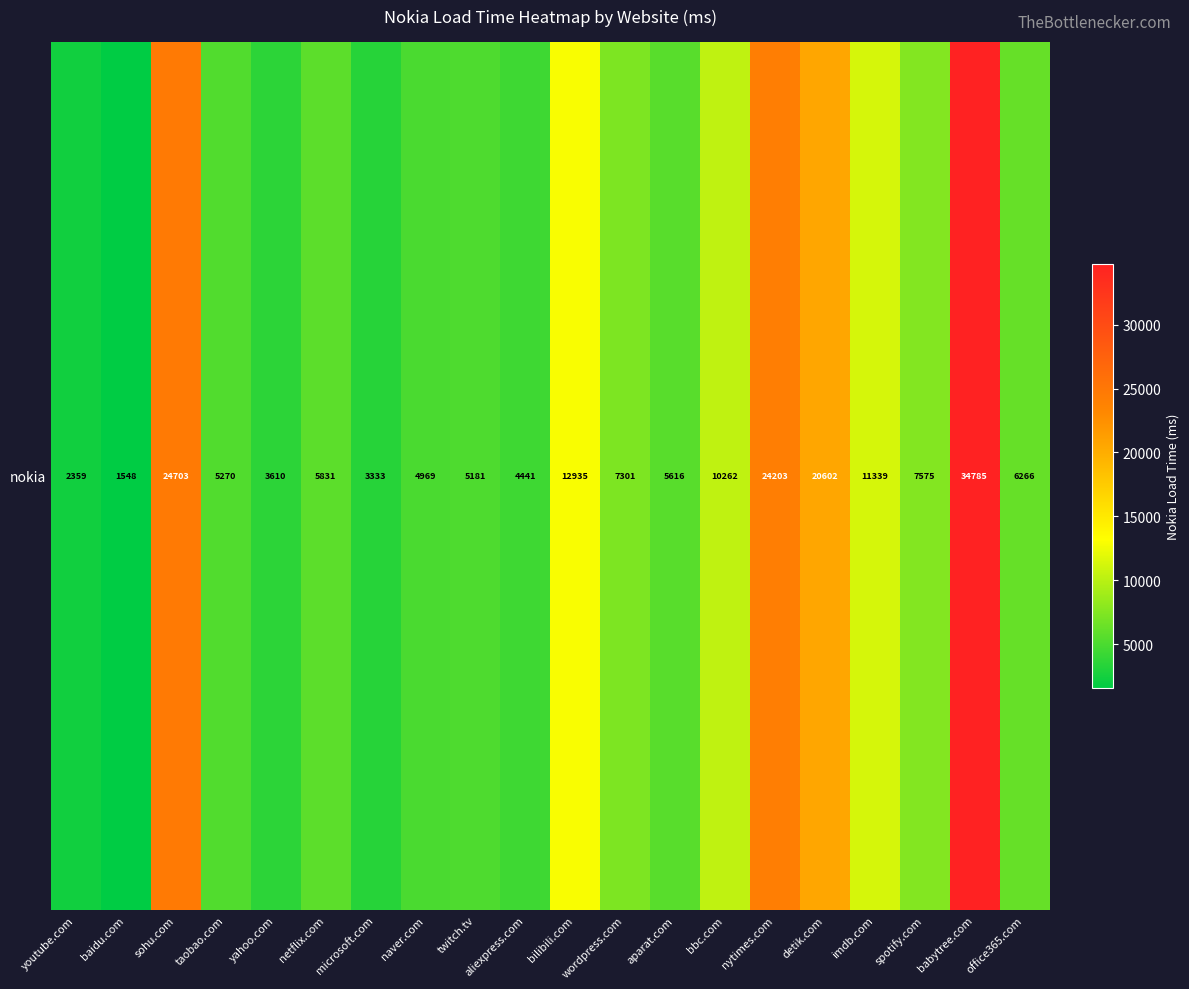

What is the greatest value displayed?

34785.4